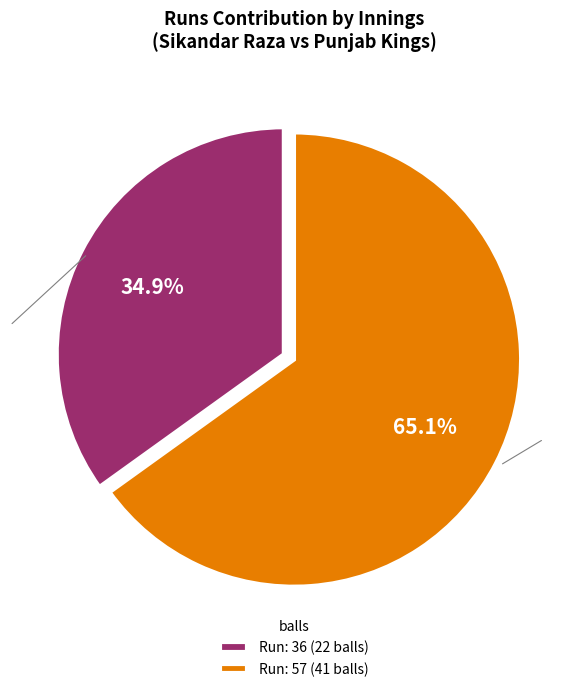

How many slices are in this pie chart?

2